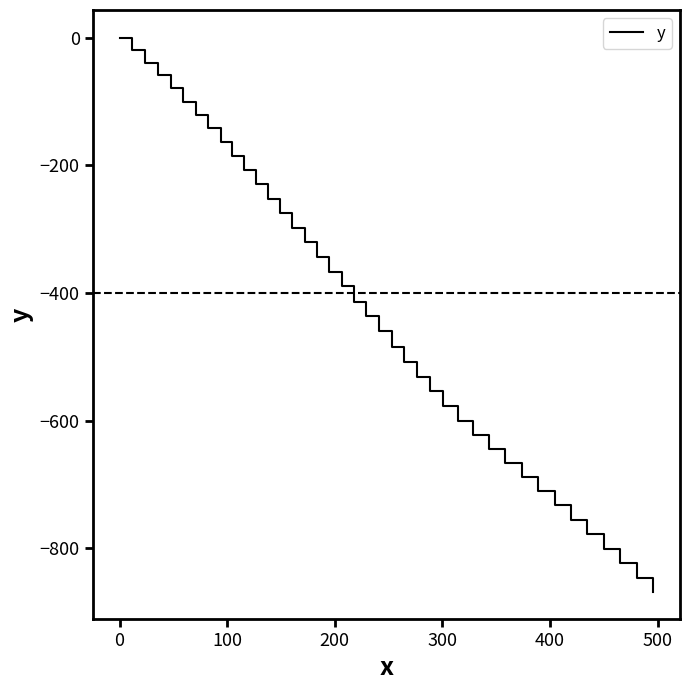

What is the minimum value shown in the chart?

-867.8